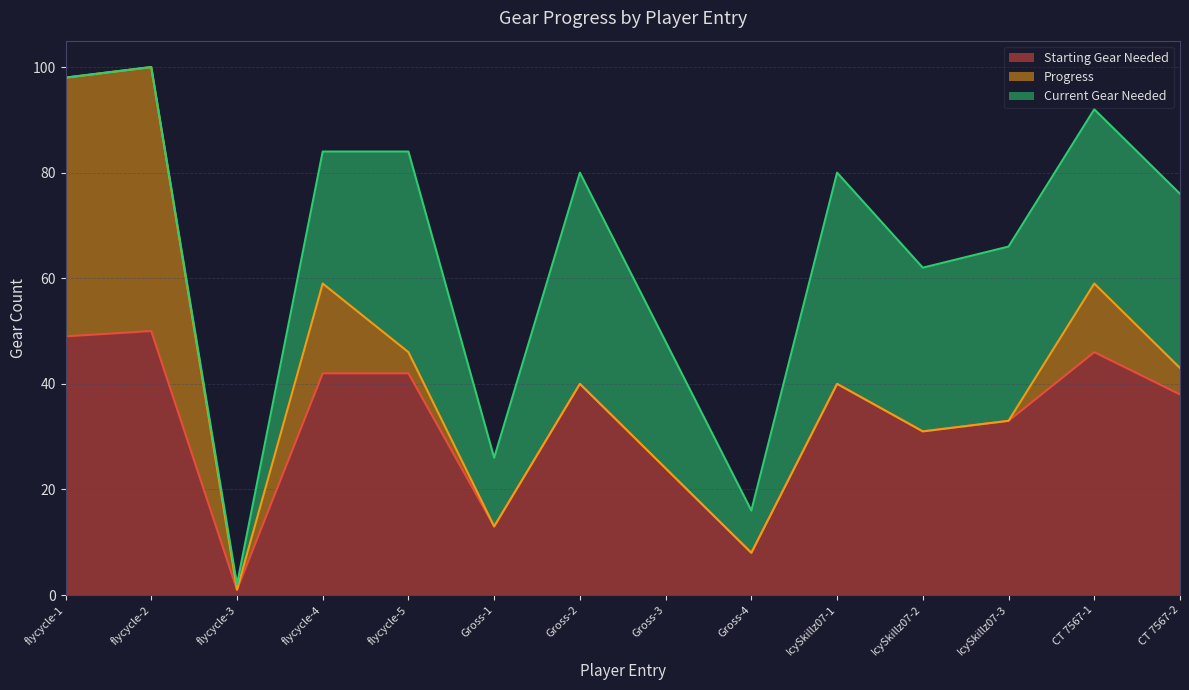

At which category is the sum across all series the highest?

flycycle-2